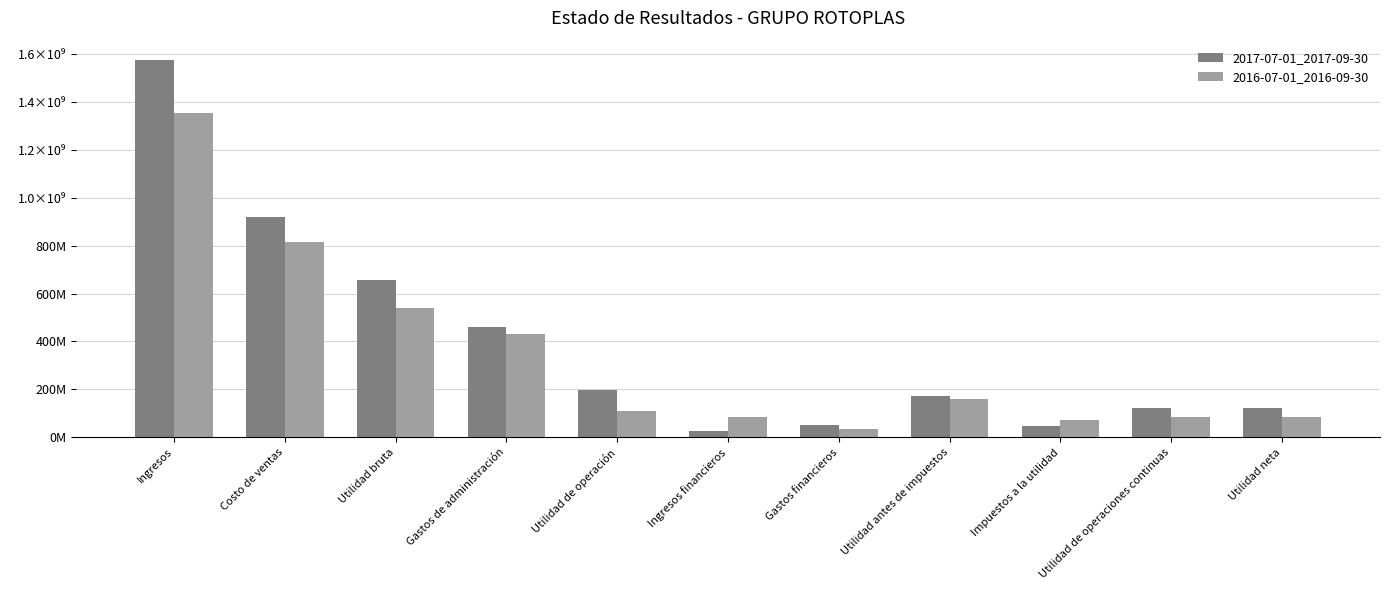

What is the label of the 9th bar from the right?

Utilidad bruta